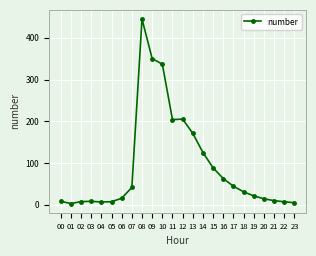

Does the chart have visible grid lines?

Yes